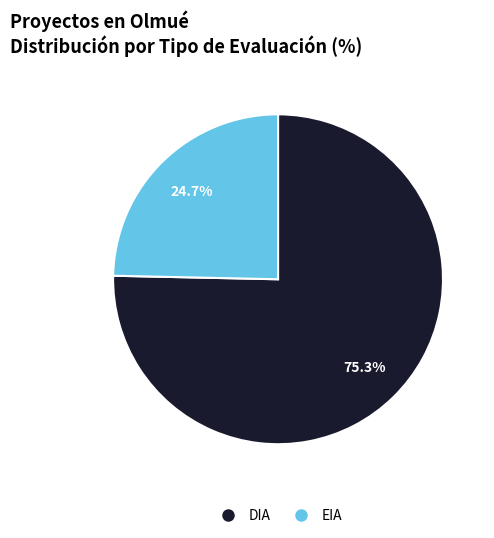

What is the ratio of the value at EIA to the value at DIA?

0.3